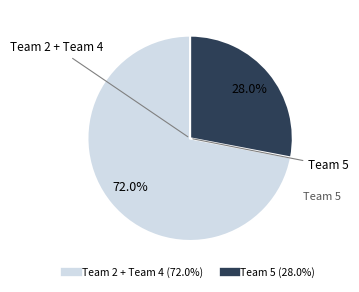

Count the number of slices in the pie.

2